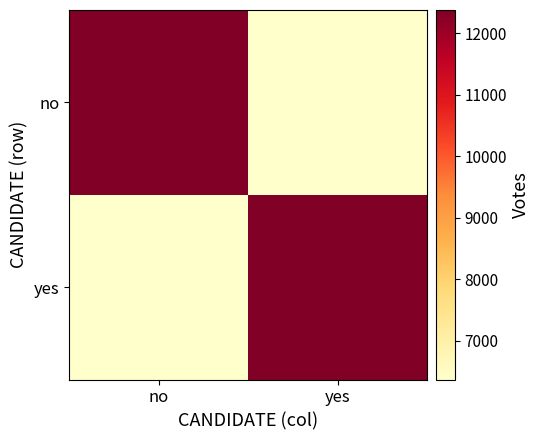

What is the total value across all series at no?

18749